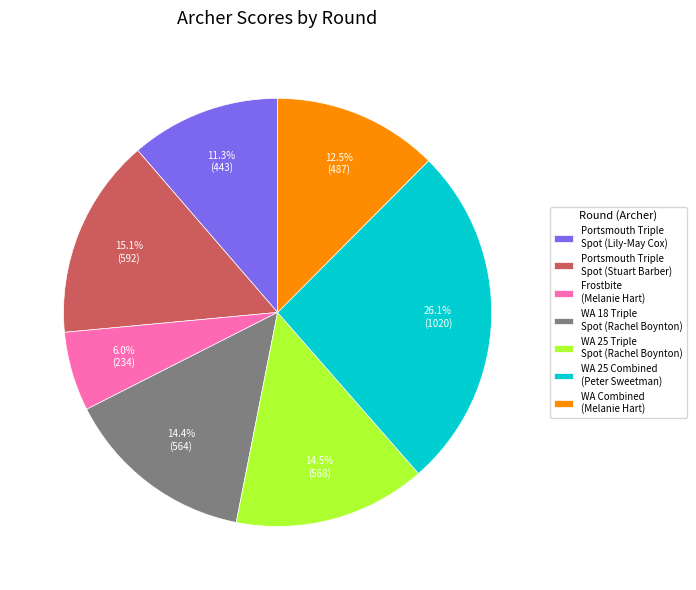

Does Portsmouth Triple Spot (Stuart Barber) represent more than half of the total?

No